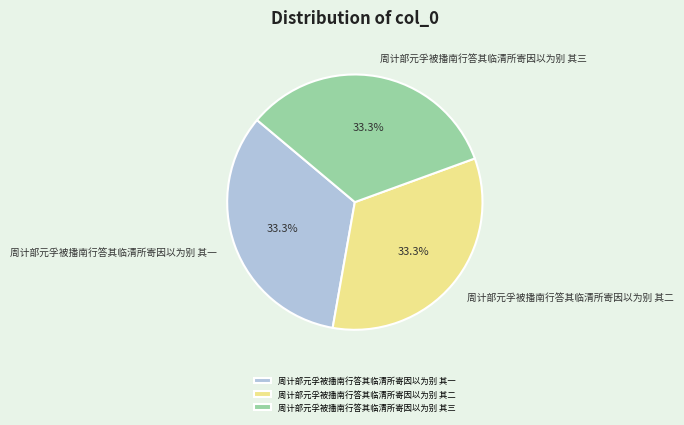

What is the ratio of the value at 周计部元孚被播南行答其临清所寄因以为别 其三 to the value at 周计部元孚被播南行答其临清所寄因以为别 其二?

1.0